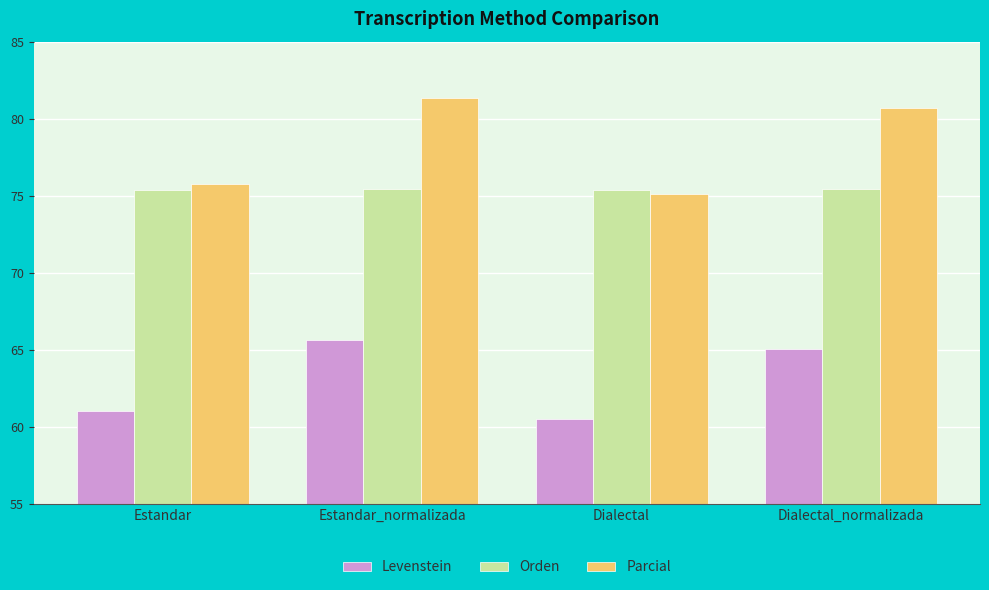

What is the sum of all Parcial values?

312.8